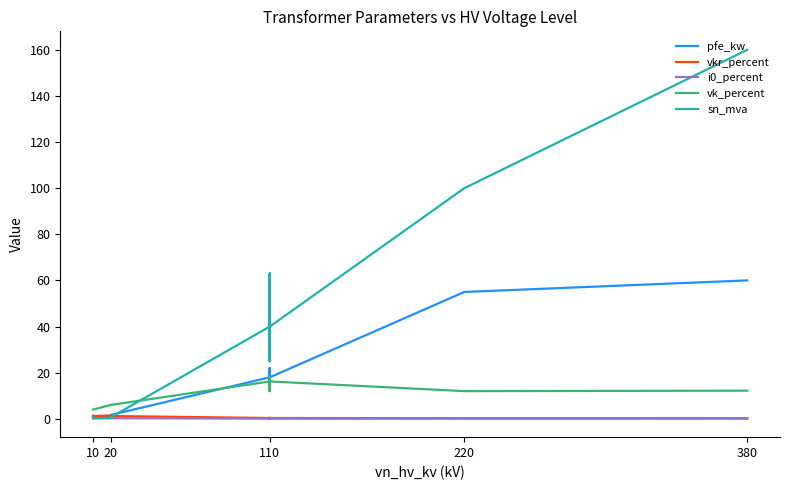

What are all the series names shown in the legend?

pfe_kw, vkr_percent, i0_percent, vk_percent, sn_mva